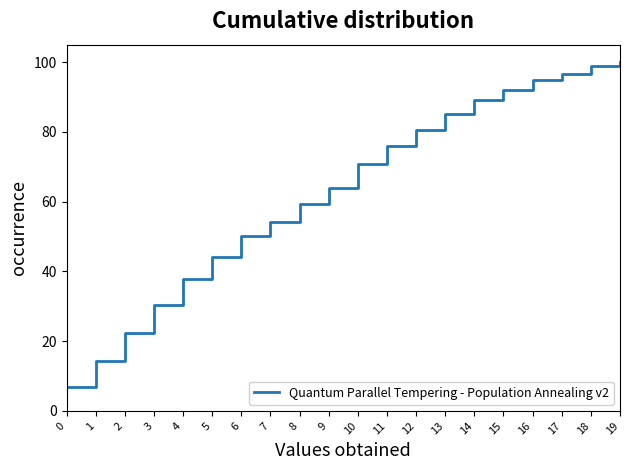

What is the sum of all values?

1267.4